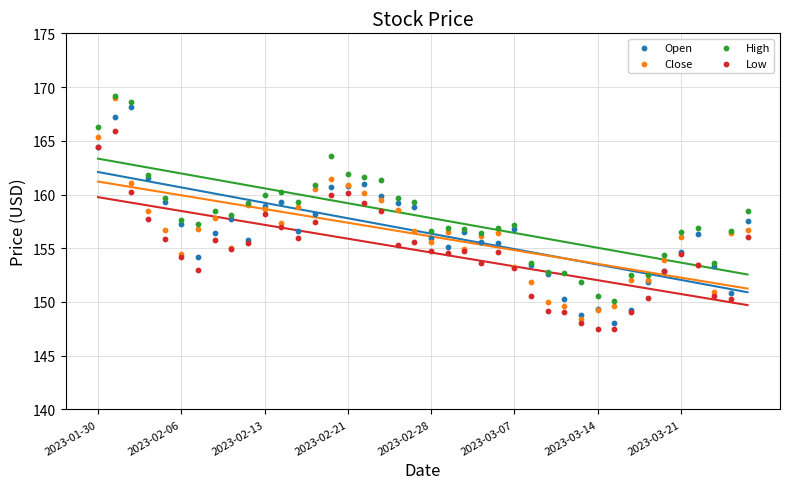

What are all the series names shown in the legend?

Open, Close, High, Low